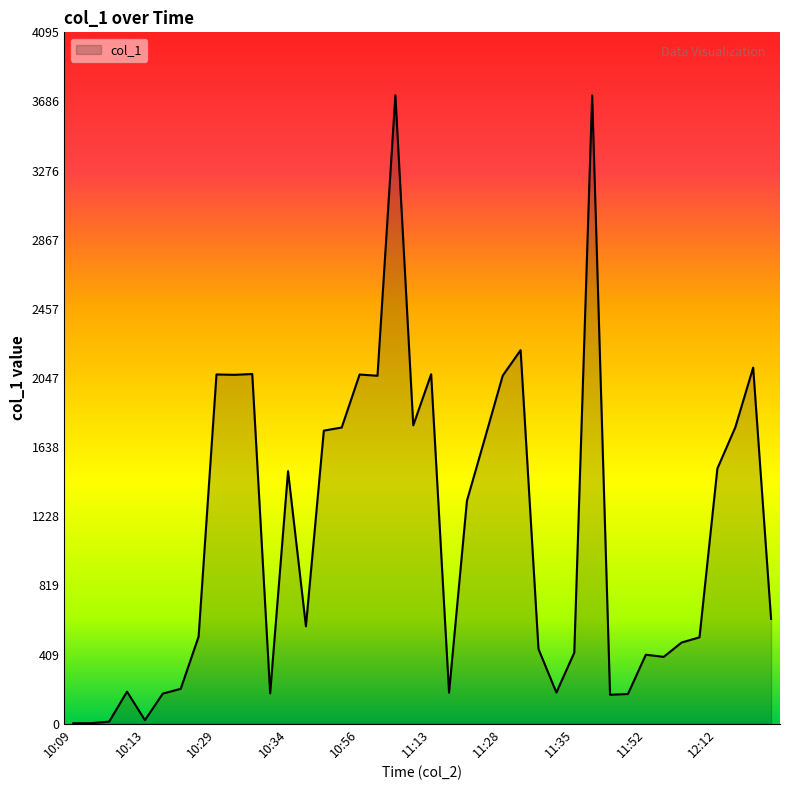

How many distinct data groups are displayed?

1